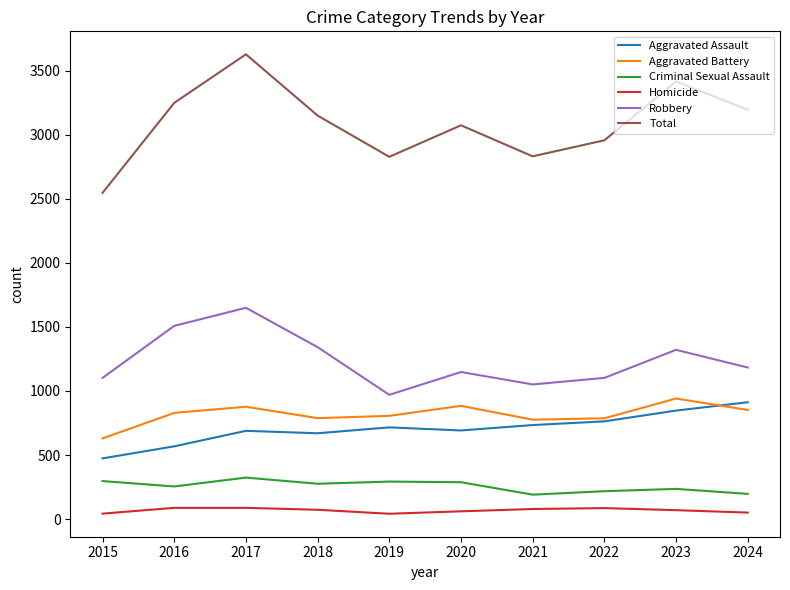

What are all the series names shown in the legend?

Aggravated Assault, Aggravated Battery, Criminal Sexual Assault, Homicide, Robbery, Total